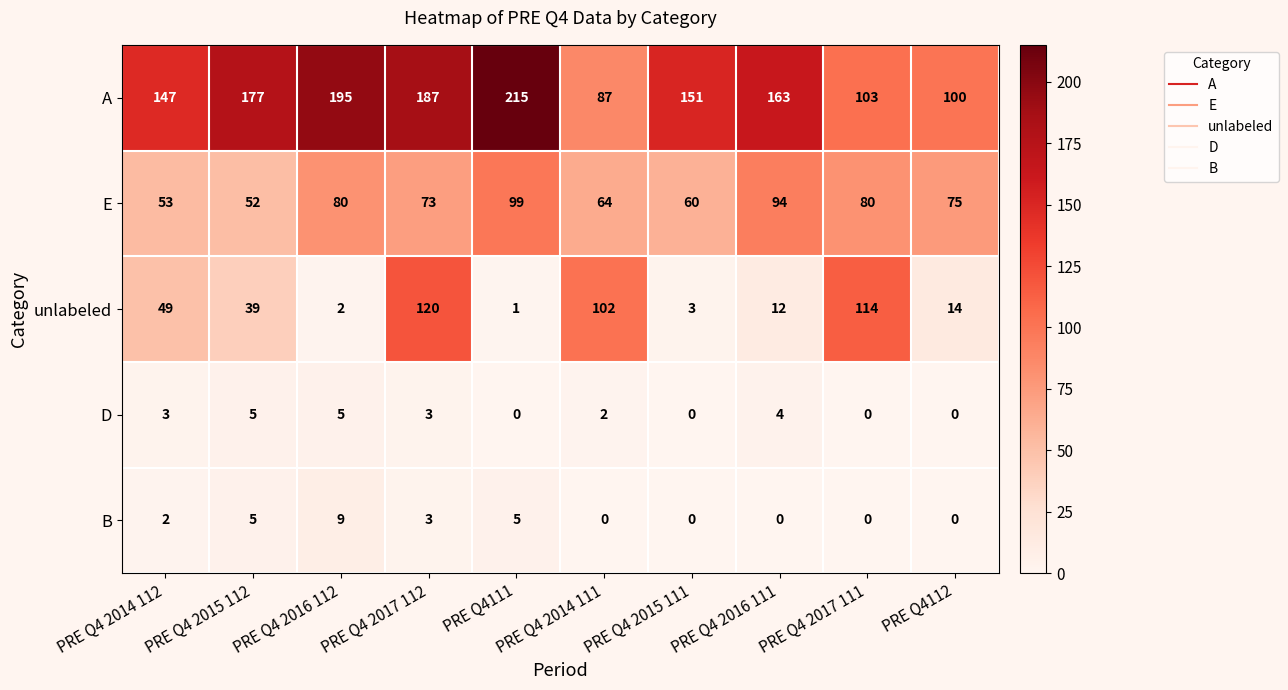

Which label corresponds to the largest value in the chart?

PRE Q4111